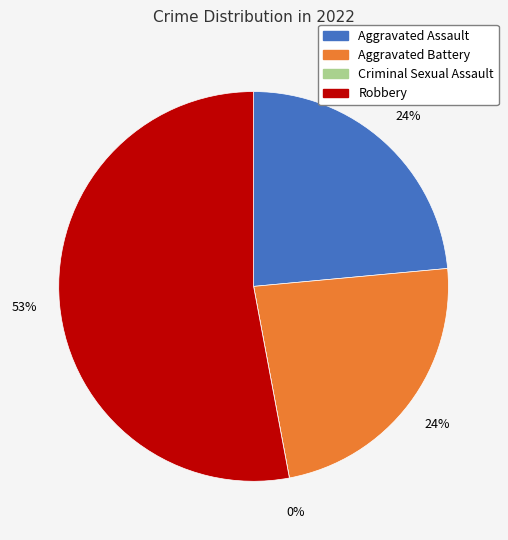

What is the ratio of the value at Robbery to the value at Aggravated Battery?

2.2